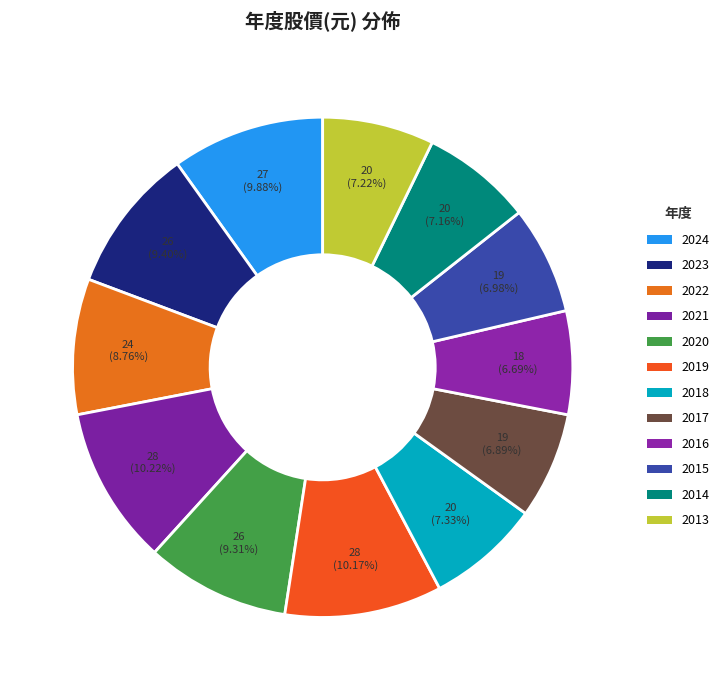

Do 2021 and 2015 together represent more than half of the pie?

No